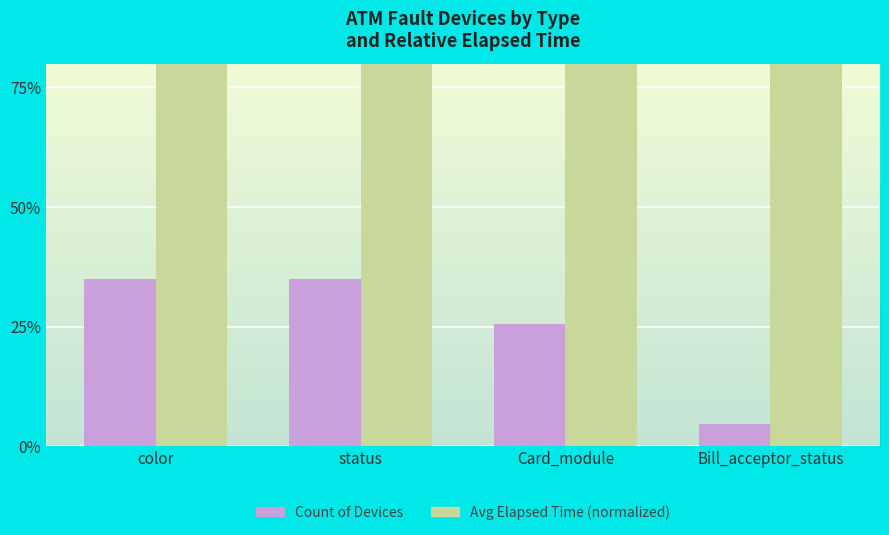

Is the value of Avg Elapsed Time (normalized) at Bill_acceptor_status greater than the value of Count of Devices at Card_module?

Yes